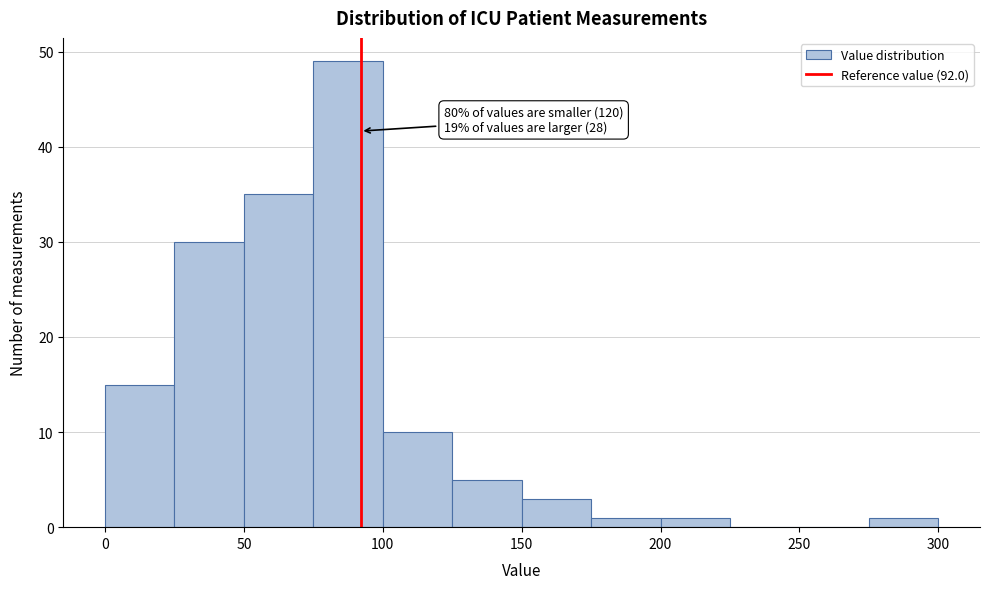

Which range on the x-axis has the tallest bar?

75 to 100